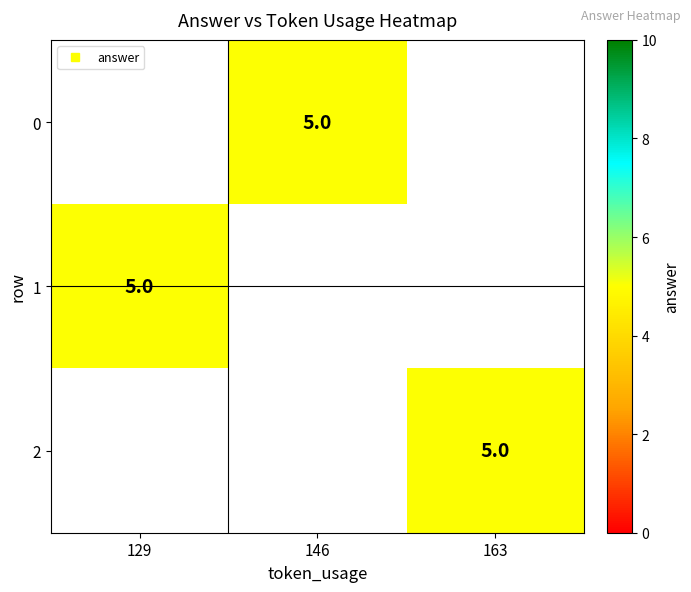

Which series has the largest range (max minus min)?

1